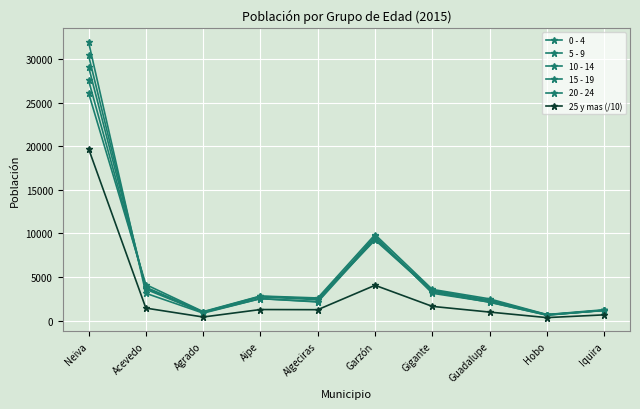

Rank the series at Neiva from lowest to highest value.

25 y mas (/10), 0 - 4, 5 - 9, 10 - 14, 15 - 19, 20 - 24